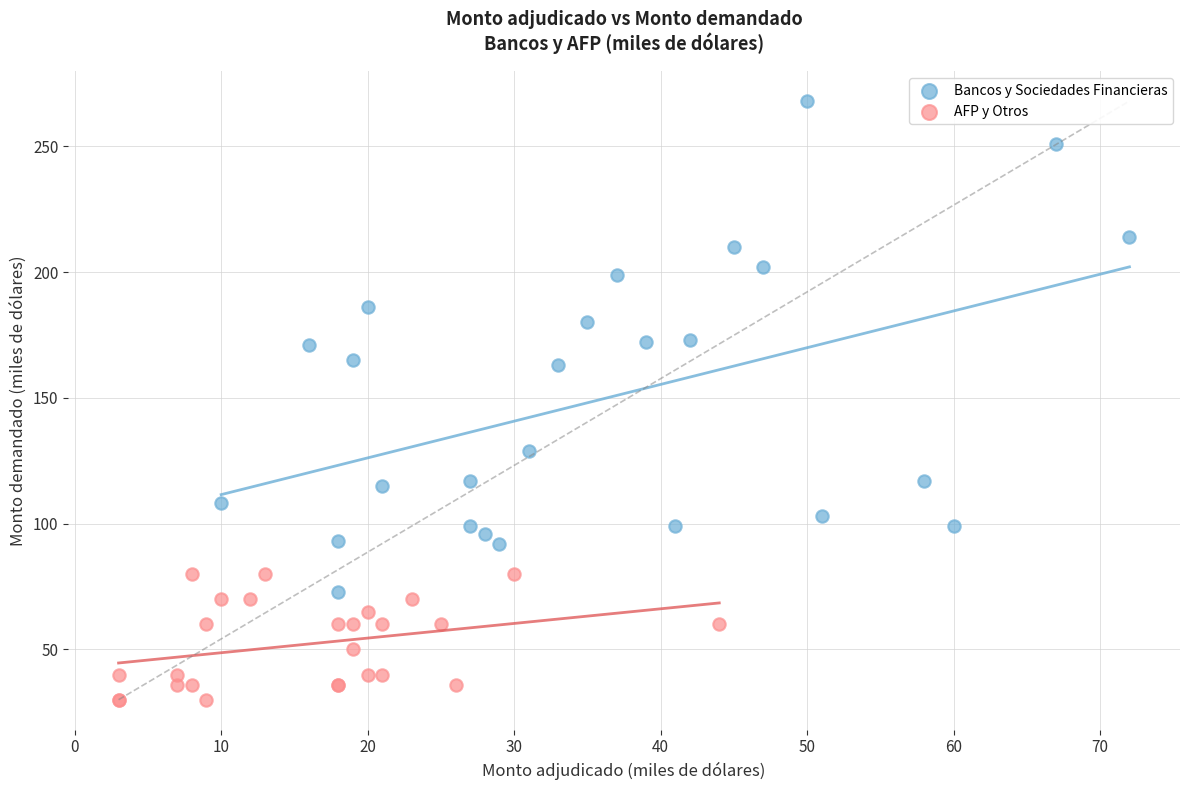

Which series contains the lowest Y value?

AFP y Otros